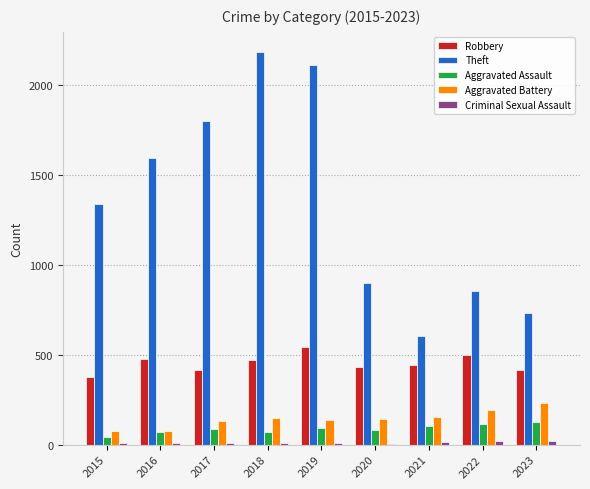

What is the maximum value for Aggravated Assault?

123